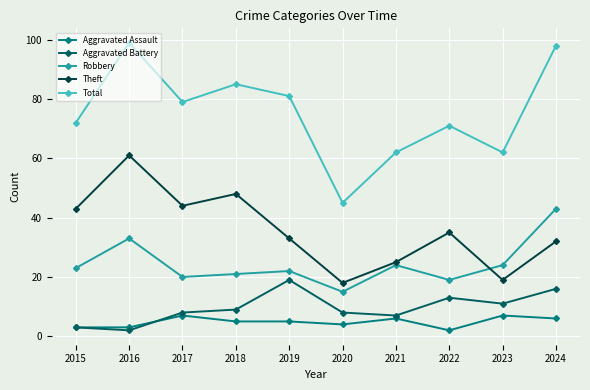

What is the sum of all Aggravated Battery values?

96